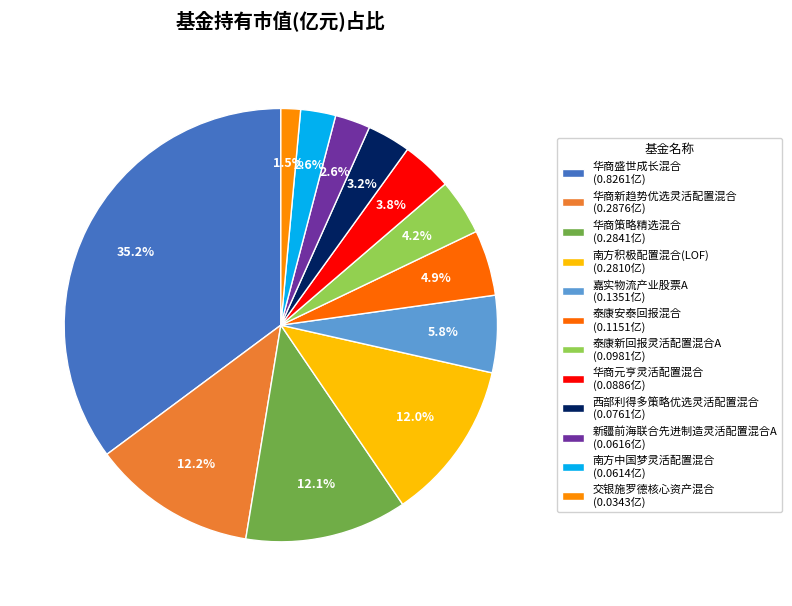

Combined, do 嘉实物流产业股票A and 南方积极配置混合(LOF) account for over 50%?

No